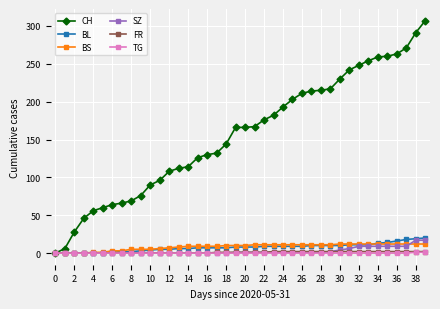

What is the sum of all CH values?

6258